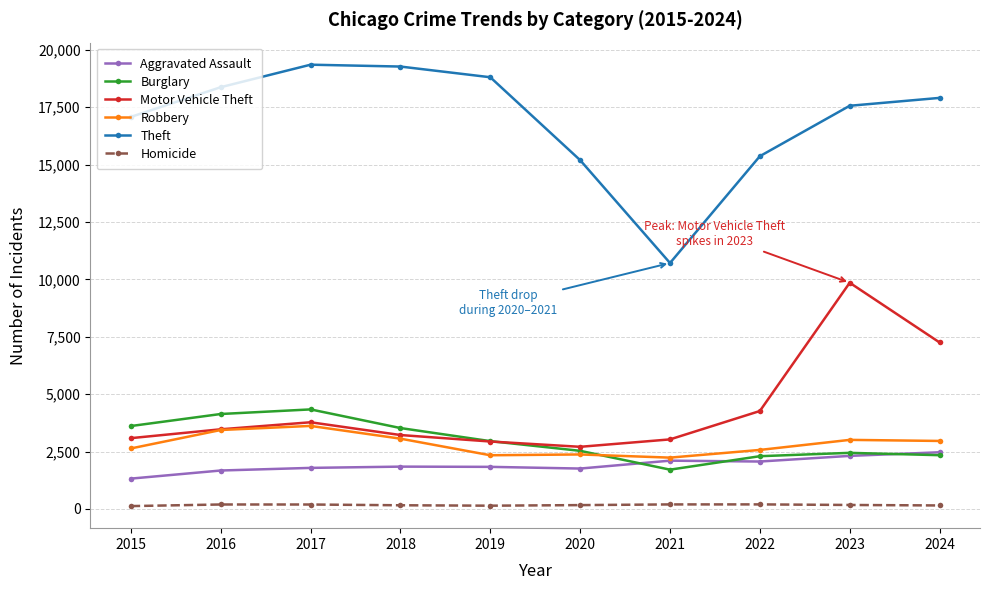

What is the highest value of the Robbery series?

3618